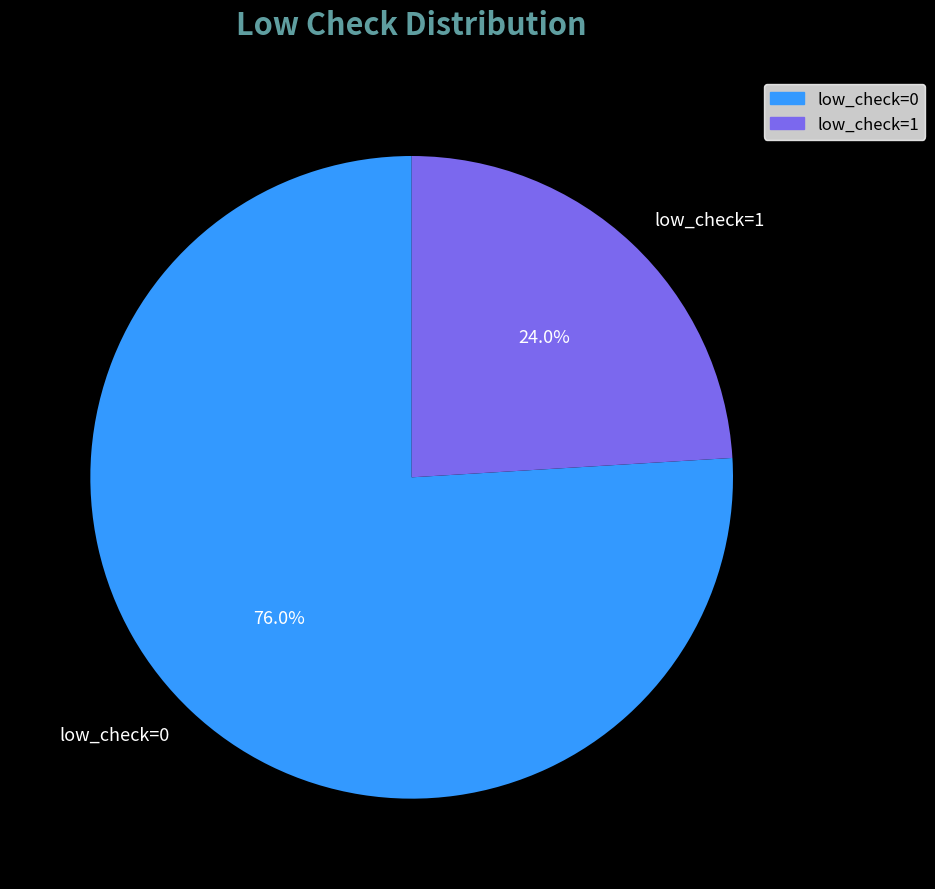

Rank the categories by value from highest to lowest.

low_check=0, low_check=1